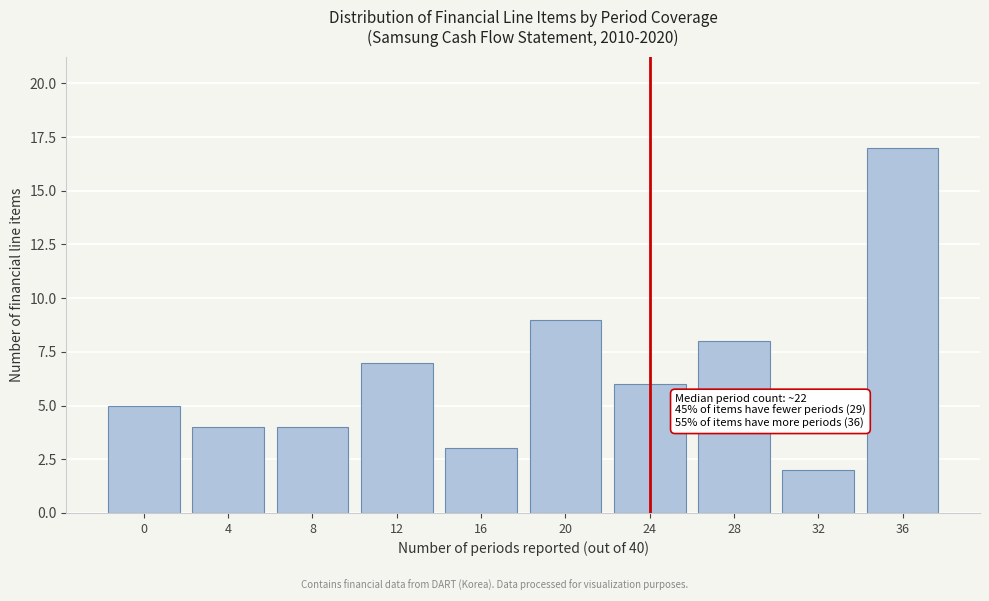

Reading right to left, what are all the values shown in this chart?

36=17	32=2	28=8	24=6	20=9	16=3	12=7	8=4	4=4	0=5